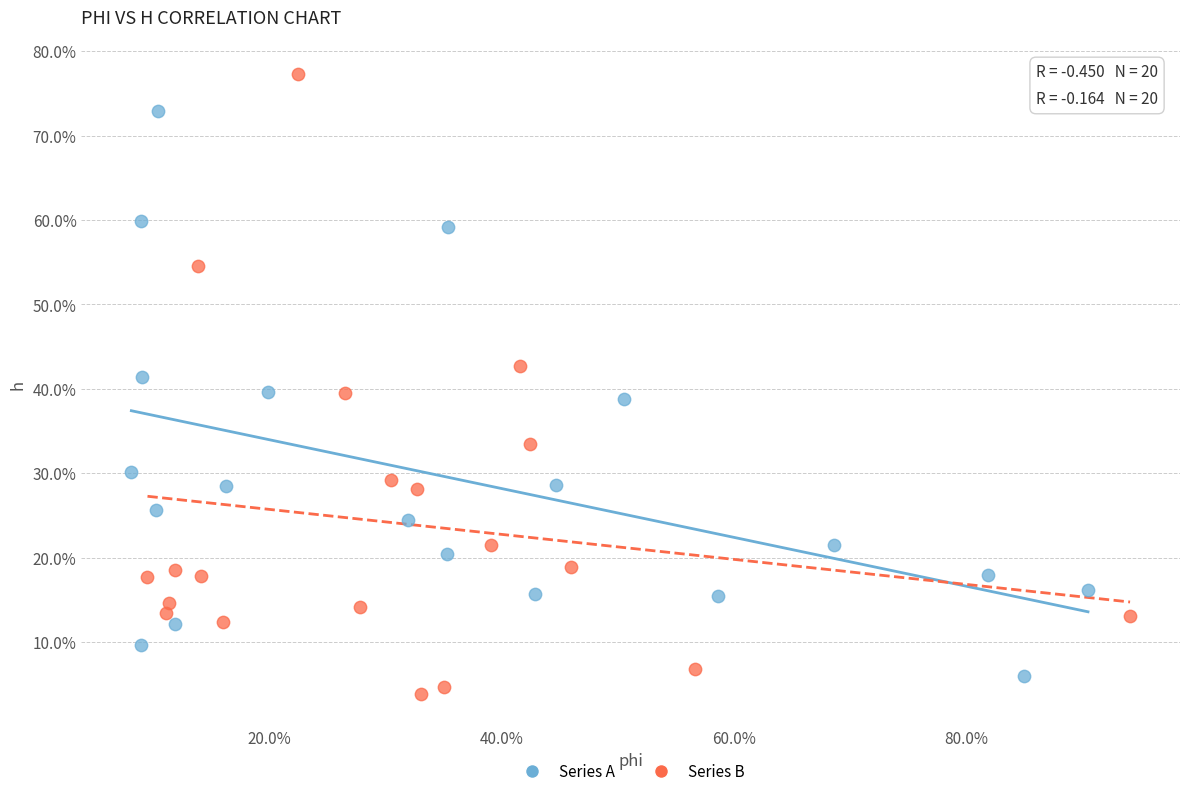

Which series has the largest Y range (max minus min)?

Series B